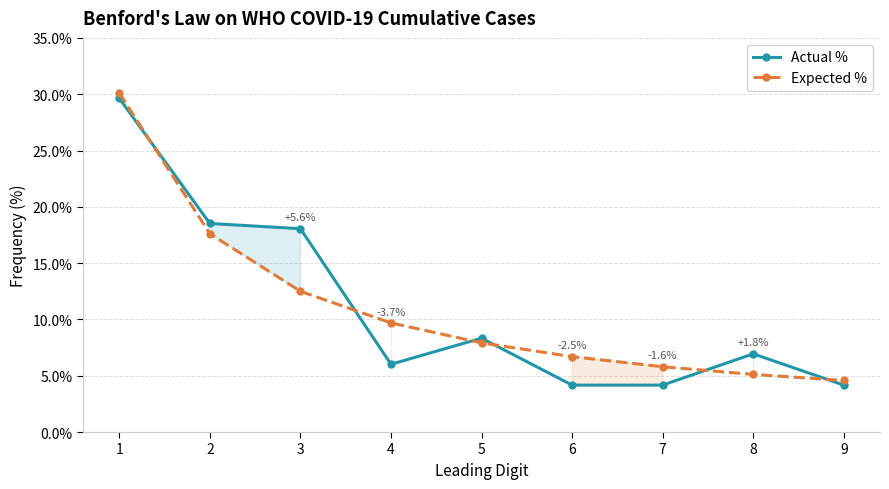

Is this an area chart (filled region under the line)?

No